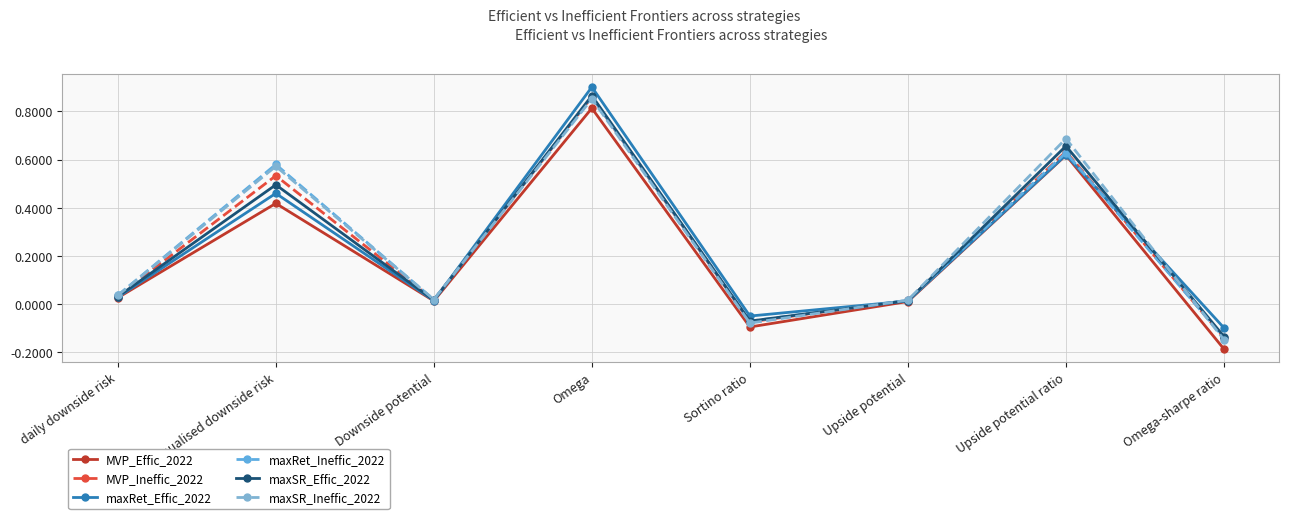

What is the label of the 3rd point from the right?

Upside potential